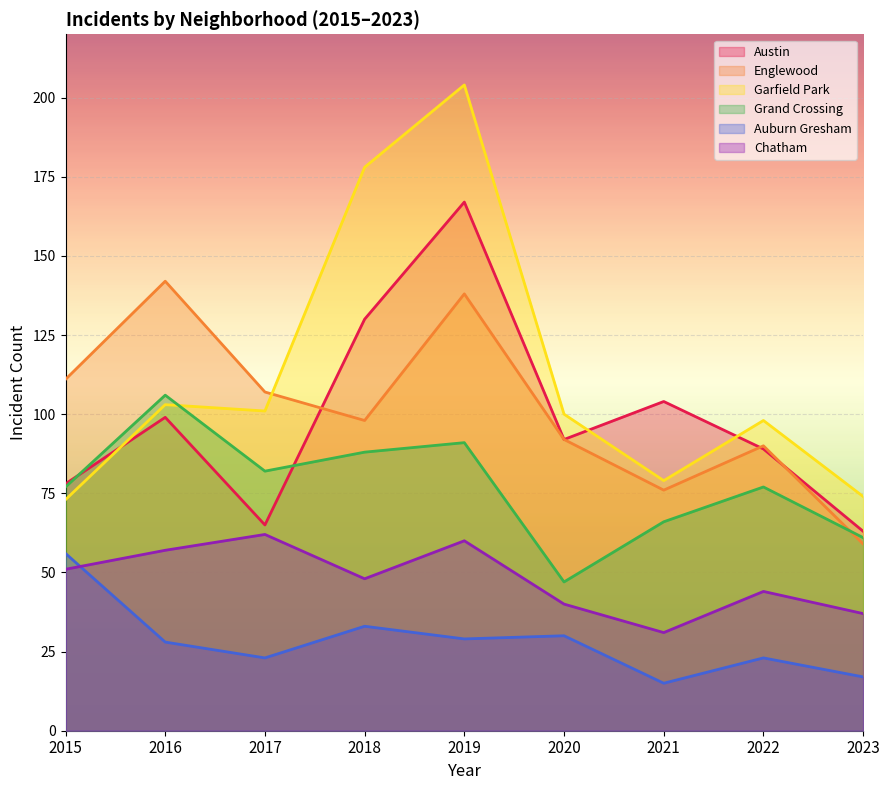

The Grand Crossing series shows 127 at 2019. True or false?

False